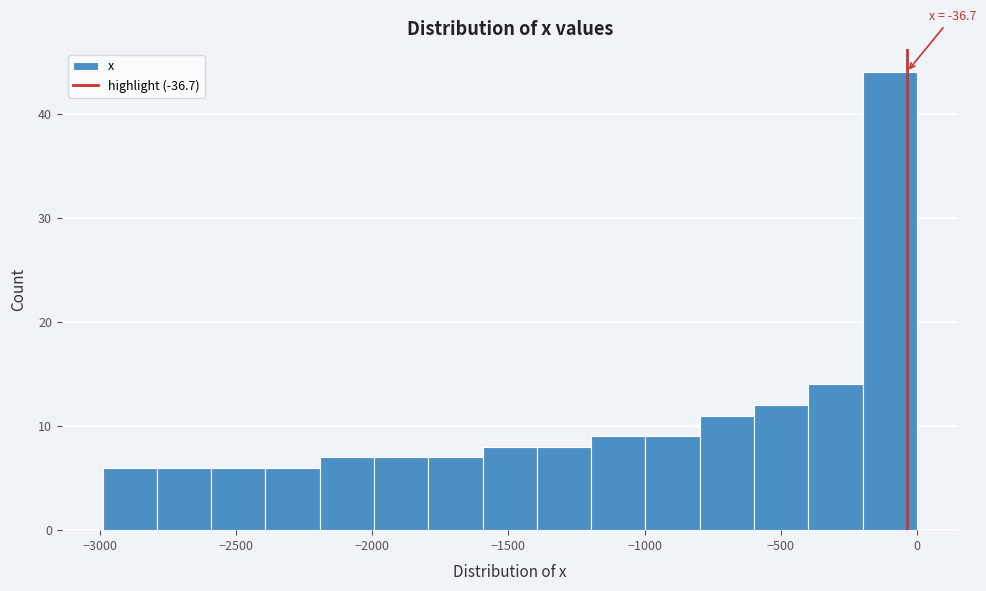

Around what value on the x-axis is the tallest bar? Give the approximate position of its centre, as read against the axis.

-100